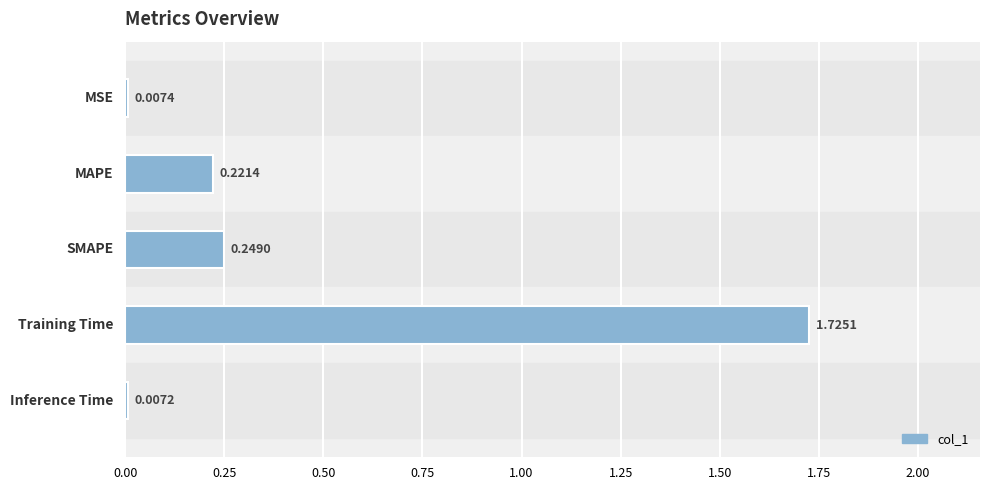

List the labels in order of value, smallest first.

Inference Time, MSE, MAPE, SMAPE, Training Time